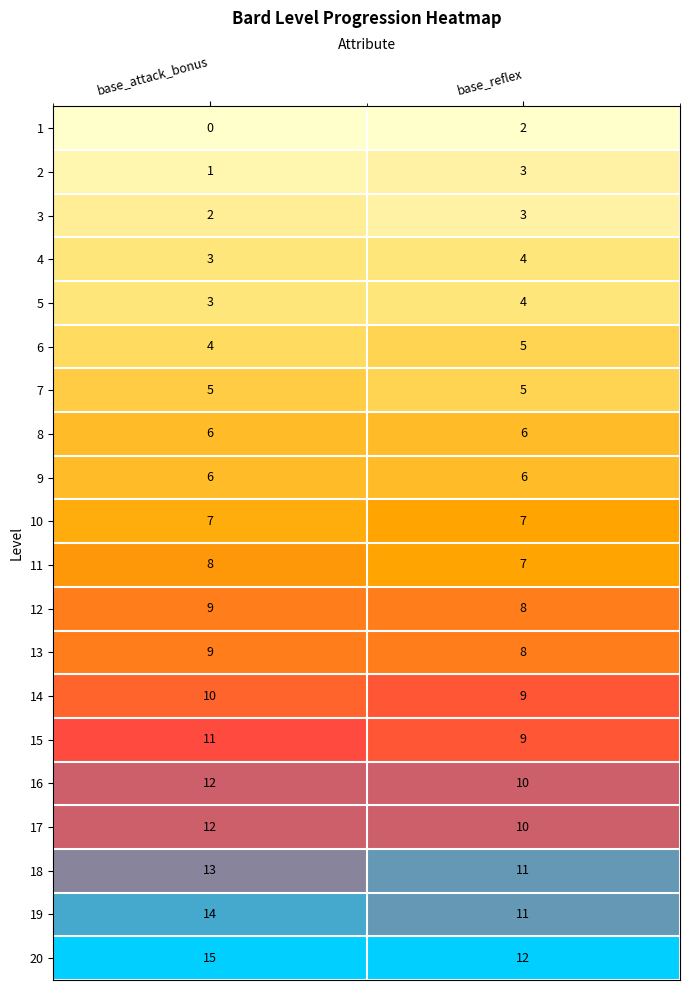

What is the total value across all series at base_attack_bonus?

150